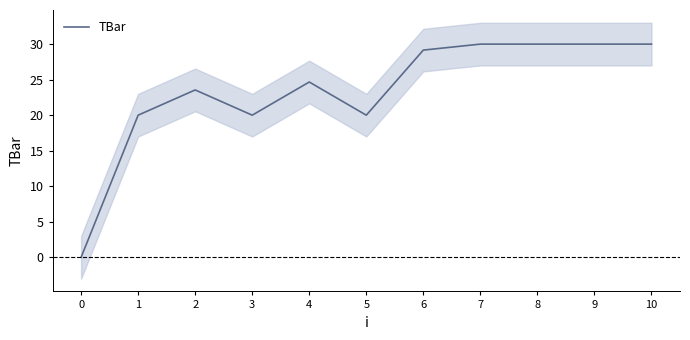

How many lines are shown in the chart?

1